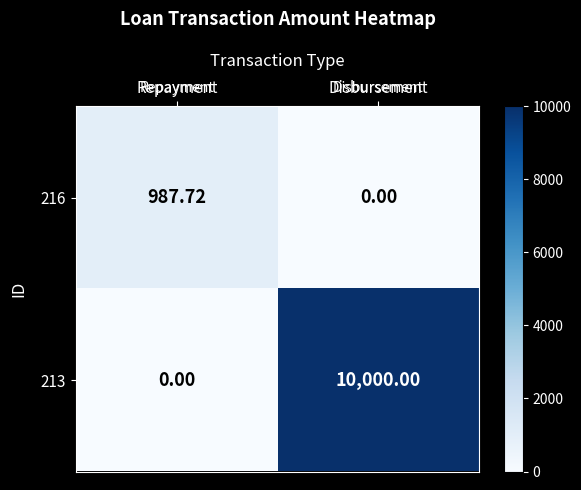

At which label is 216 closest to 493?

Disbursement